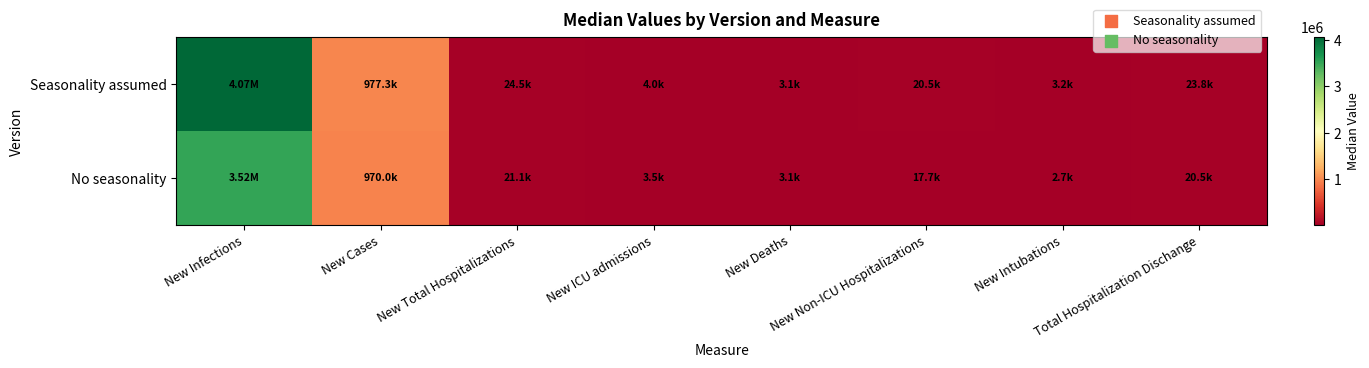

What is the difference between the highest and lowest values at New Deaths?

27